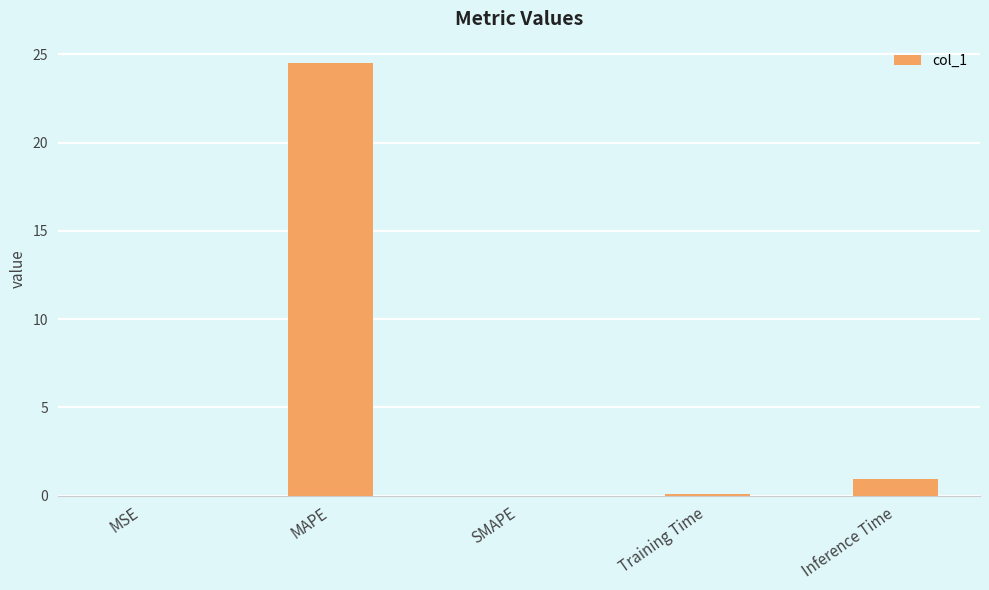

The chart shows a value of 24.5 at MAPE. True or false?

True